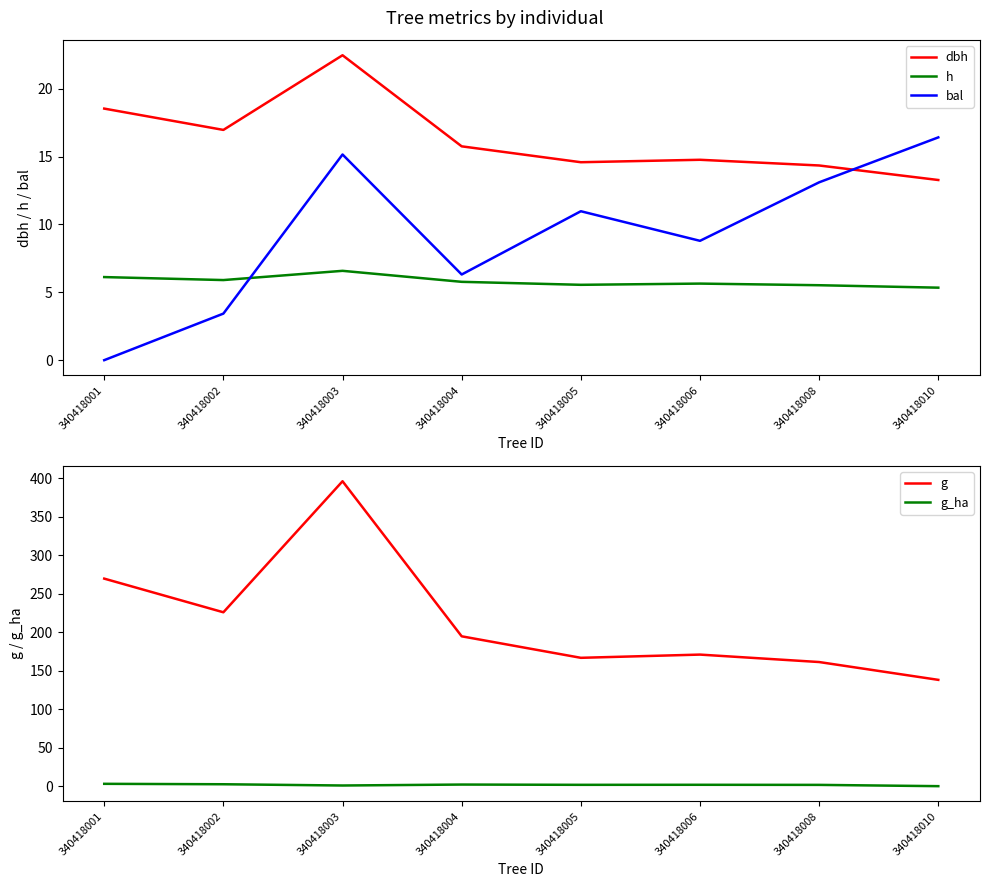

How many values in the g_ha series exceed 2?

6